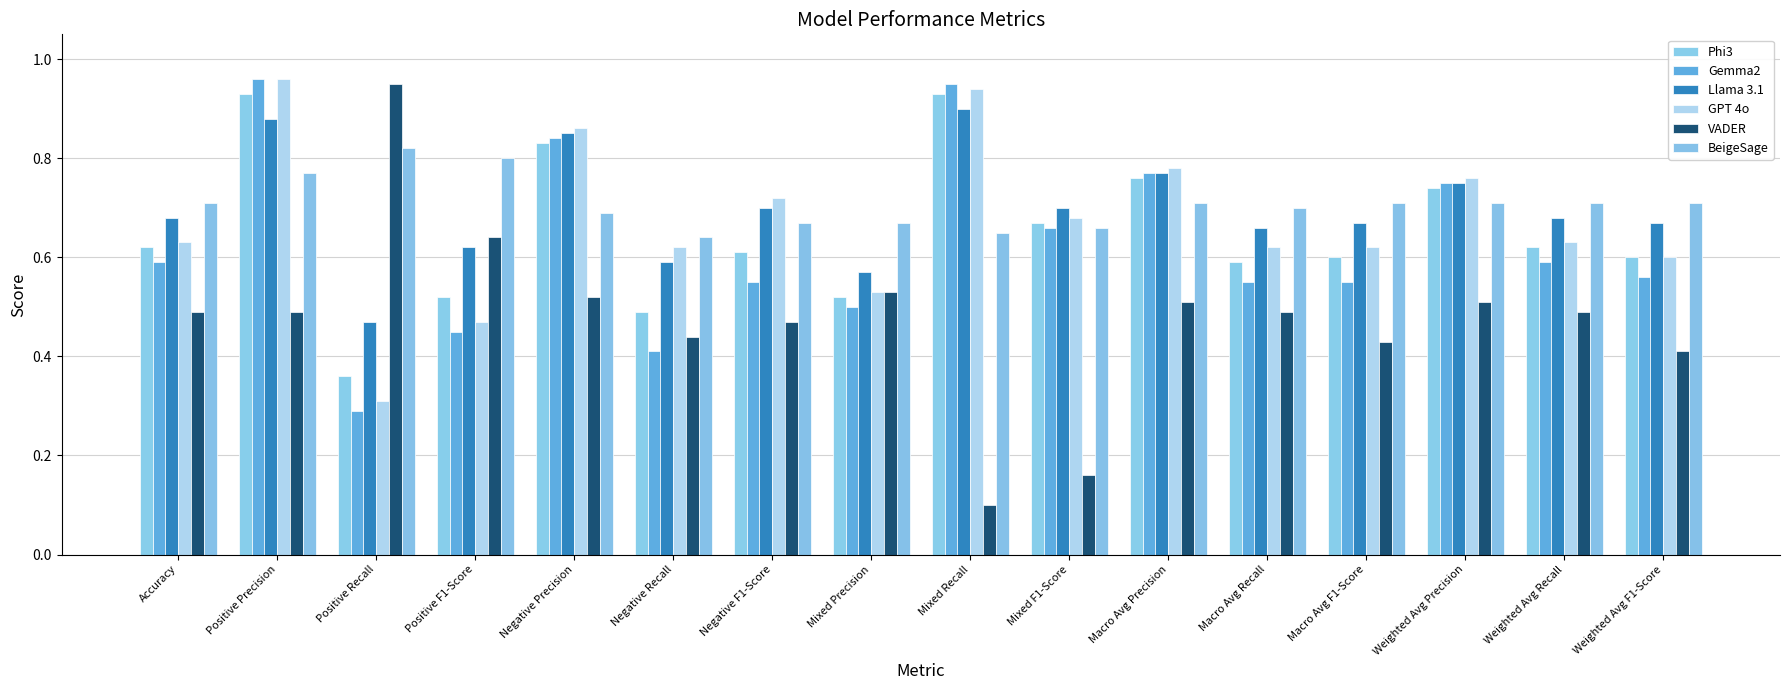

What are all the series names shown in the legend?

Phi3, Gemma2, Llama 3.1, GPT 4o, VADER, BeigeSage